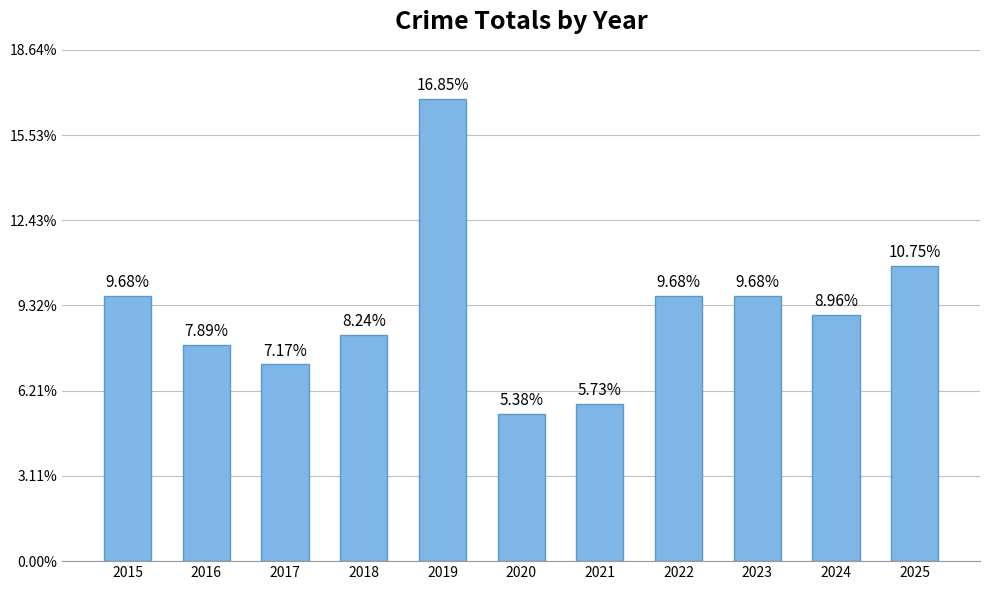

How many values are below 25?

5